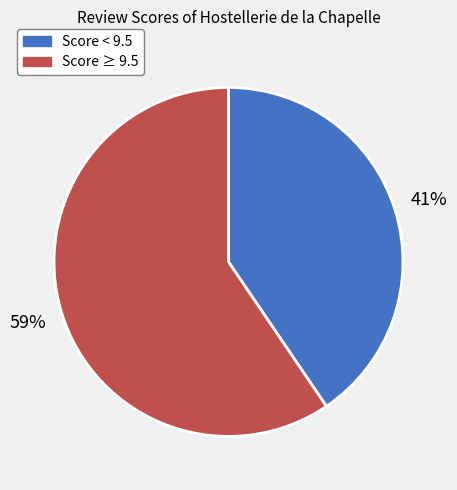

Is there a majority slice in this chart?

Yes